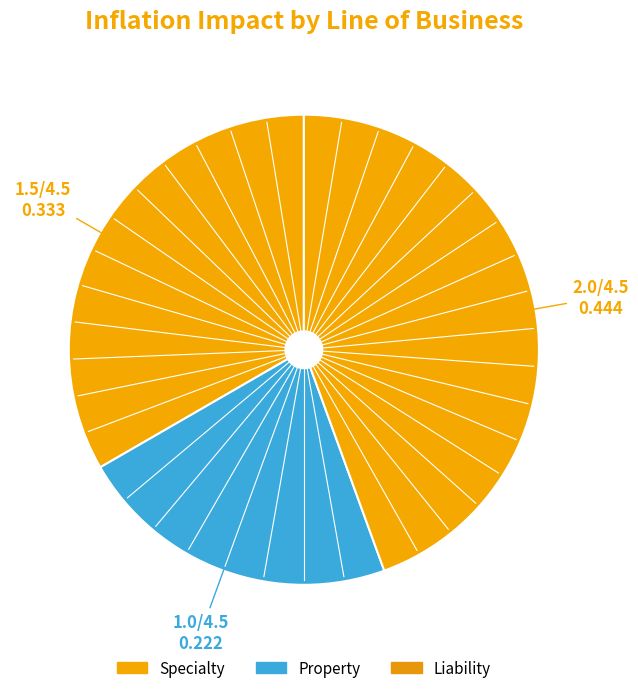

Is there a majority slice in this chart?

No